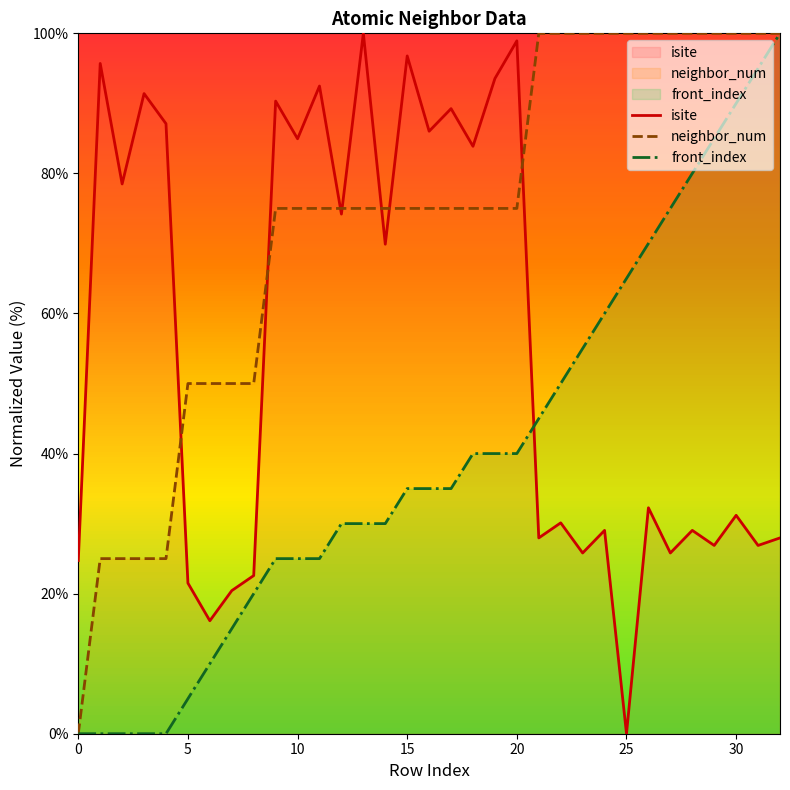

Which series has the largest total across all categories?

neighbor_num